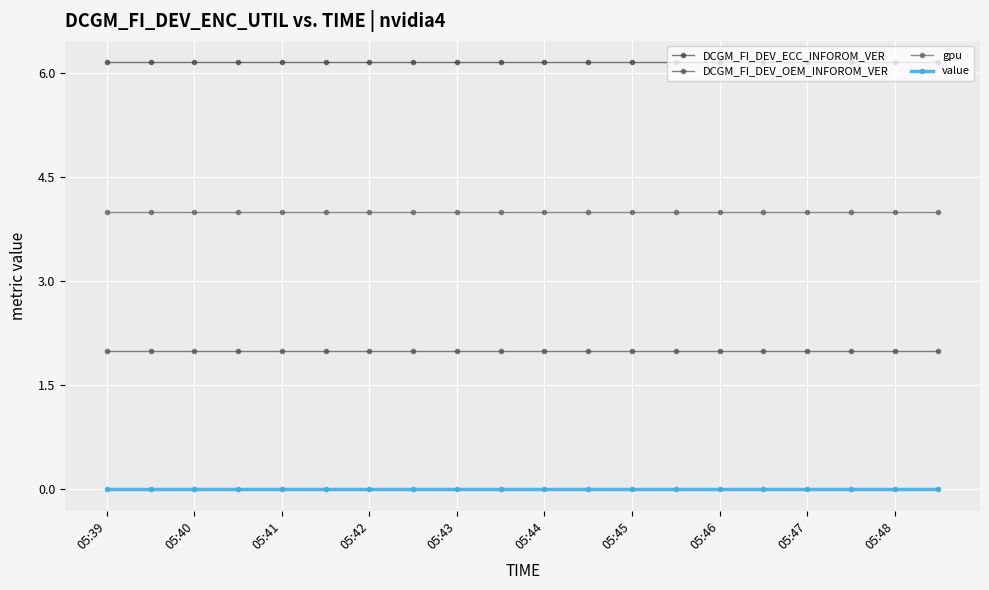

Does the chart have visible grid lines?

Yes